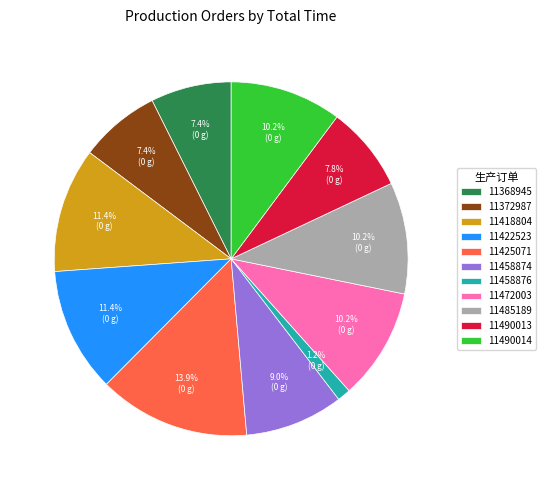

How many slices are in this pie chart?

11